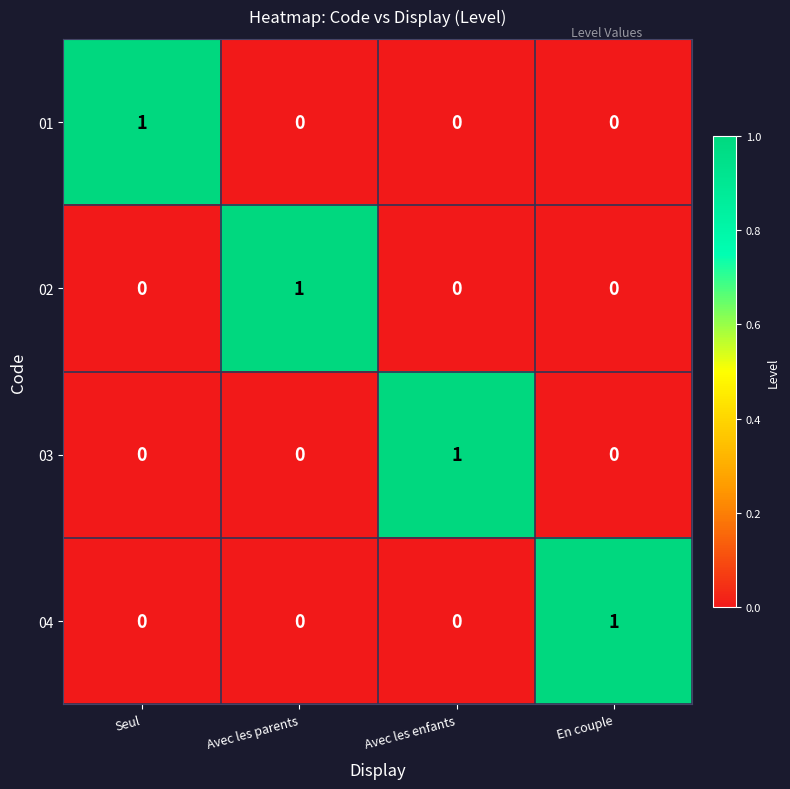

Is the value of 03 at Avec les parents greater than the value of 01 at Seul?

No